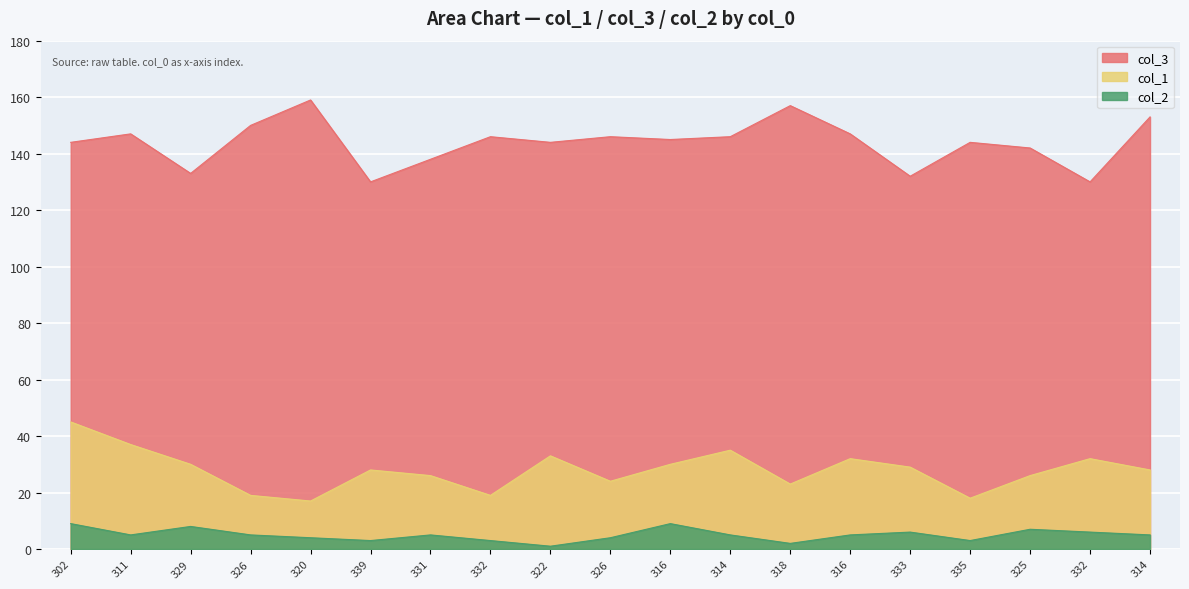

Is it true that col_2 equals 5 at 316?

True